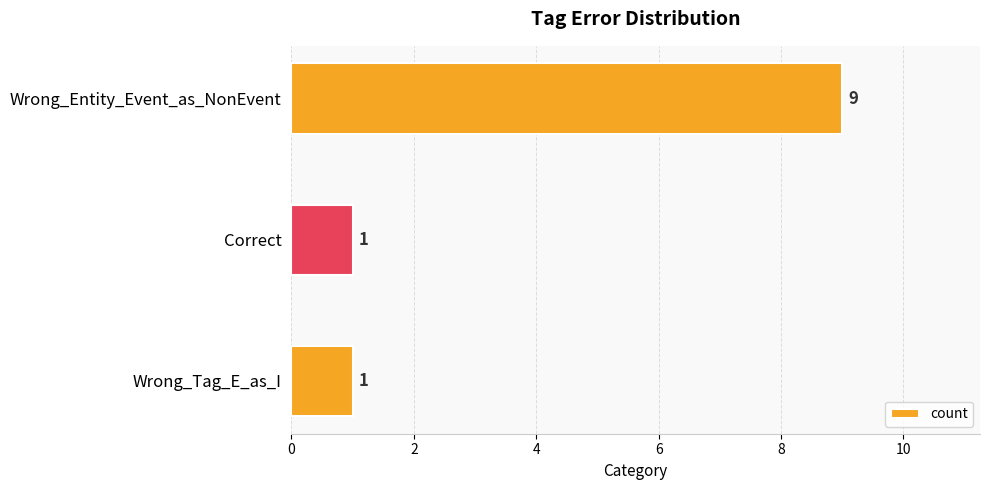

Reading bottom to top, list all the values displayed in this chart.

1	1	9